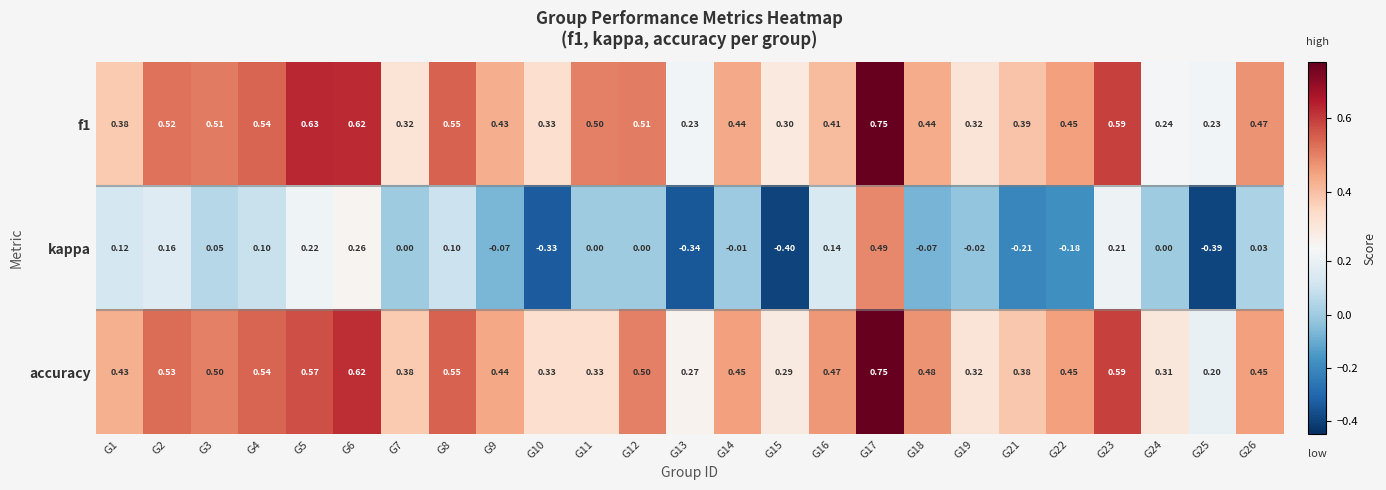

Which series has the largest total across all categories?

accuracy